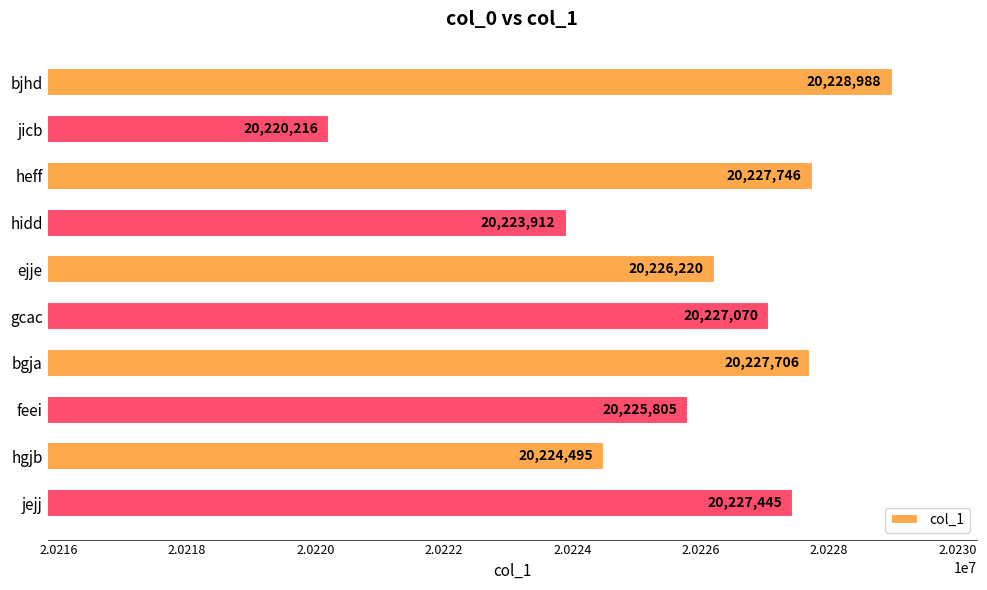

List the labels in order of value, smallest first.

jicb, hidd, hgjb, feei, ejje, gcac, jejj, bgja, heff, bjhd